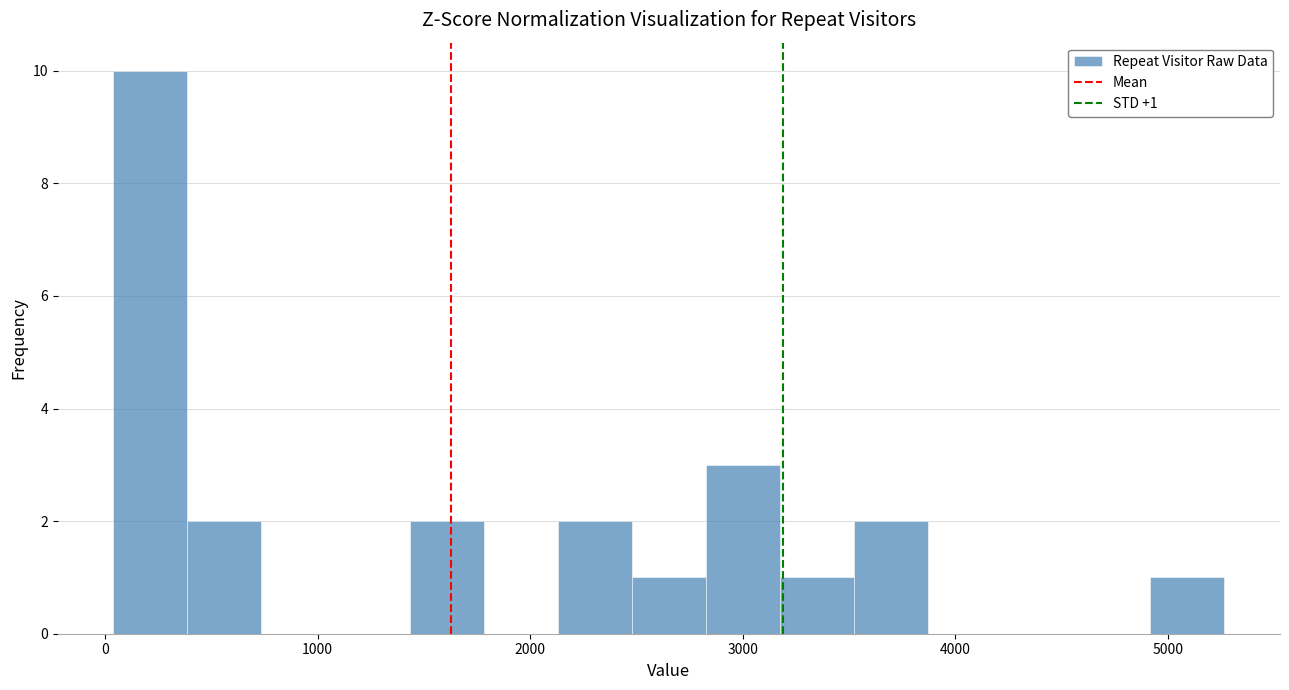

Around what value on the x-axis is the tallest bar? Give the approximate position of its centre, as read against the axis.

200